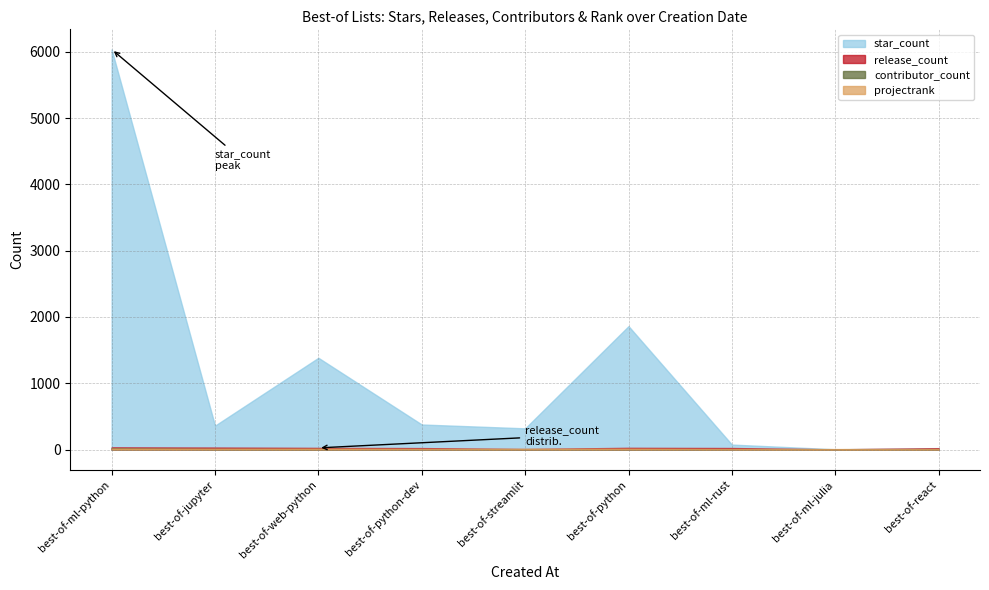

Between best-of-python and best-of-ml-rust, which is larger?

best-of-python